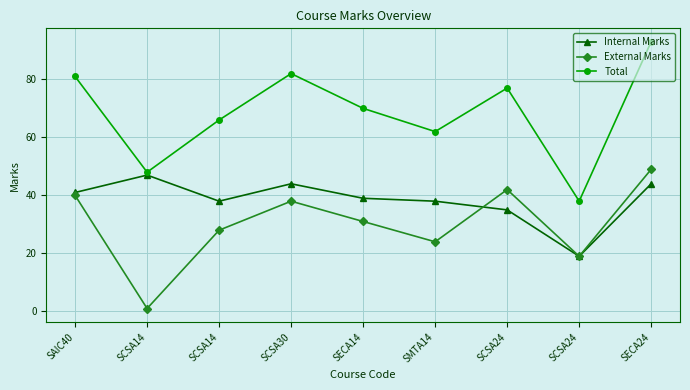

What are all the series names shown in the legend?

Internal Marks, External Marks, Total